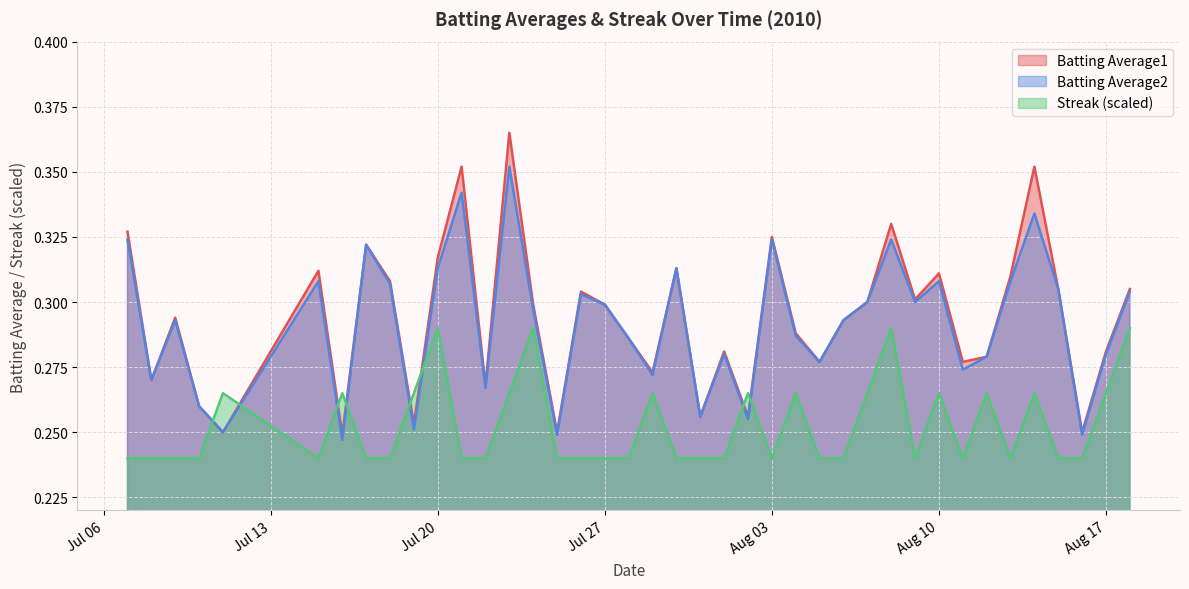

Rank the series at 2010-07-29 from highest to lowest value.

Batting Average1, Batting Average2, Streak